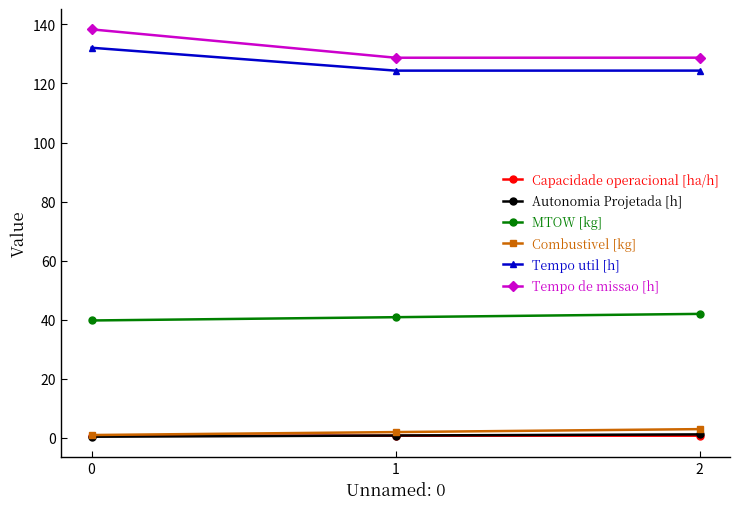

Is it true that MTOW [kg] equals 53.0 at 0?

False